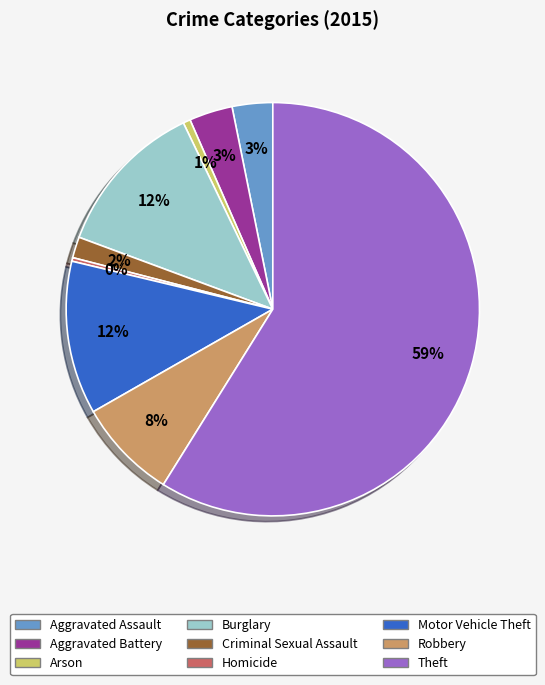

Count the number of slices in the pie.

9